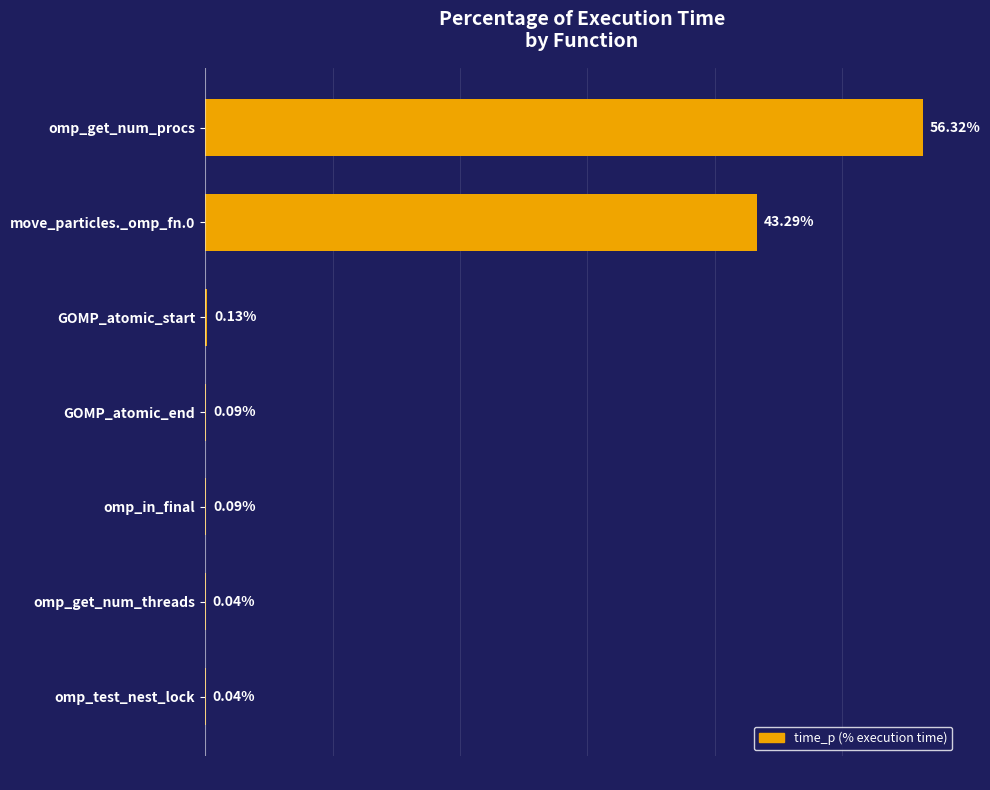

Are the bars grouped side by side (vs. stacked)?

No